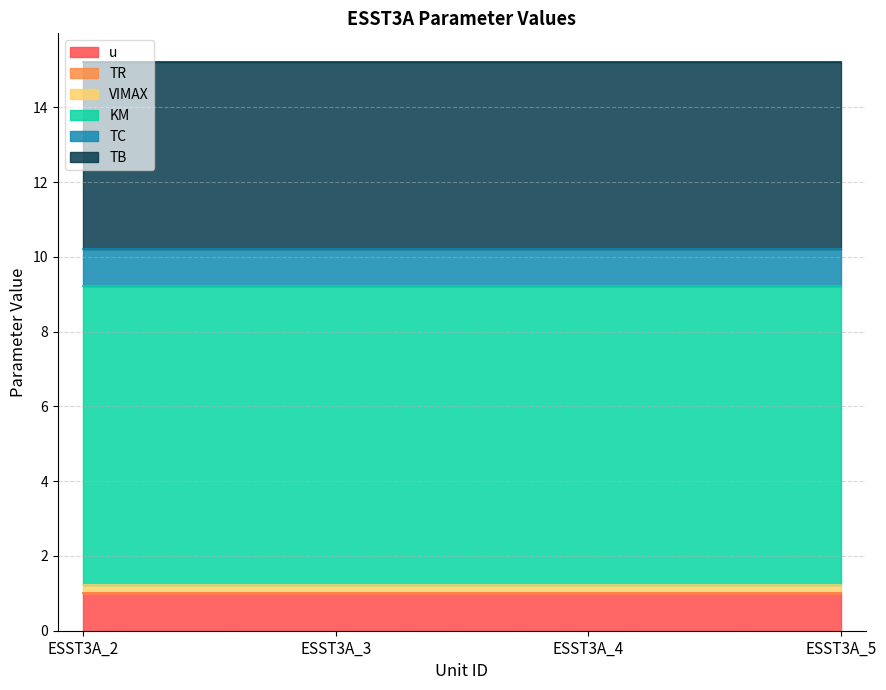

True or false: TB and VIMAX cross at least once.

False